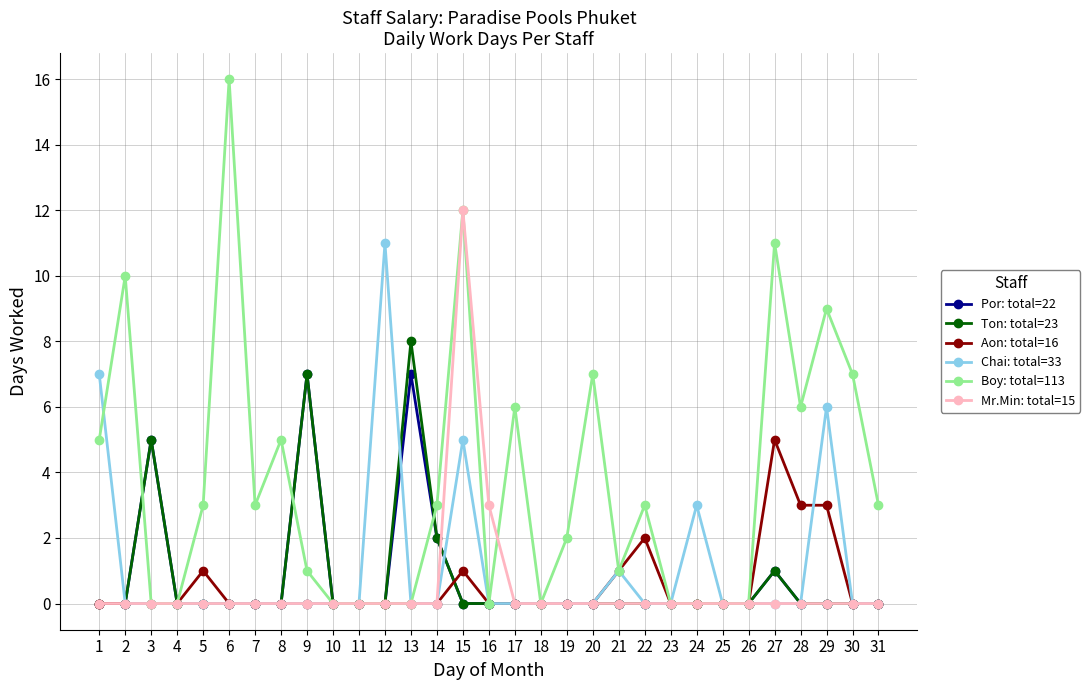

True or false: Por: total=22 has more than 0 points higher than both neighbors.

True